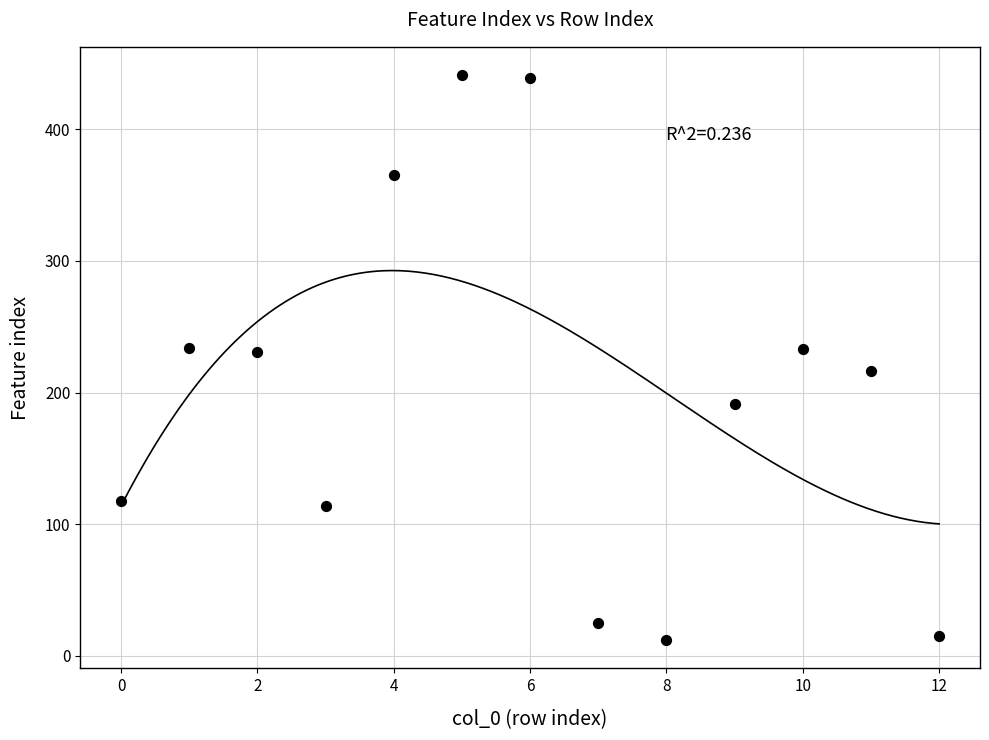

What is the range of Y values (max minus min)?

429